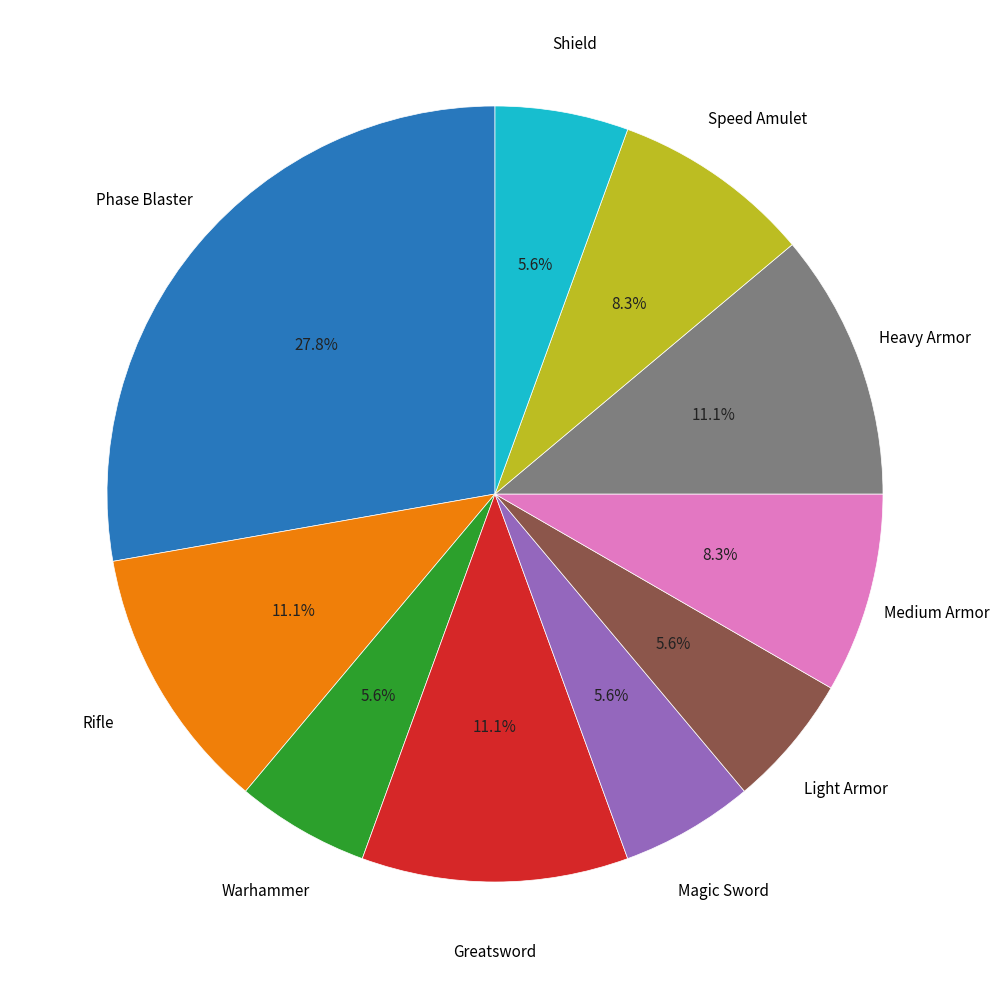

Is there a majority slice in this chart?

No